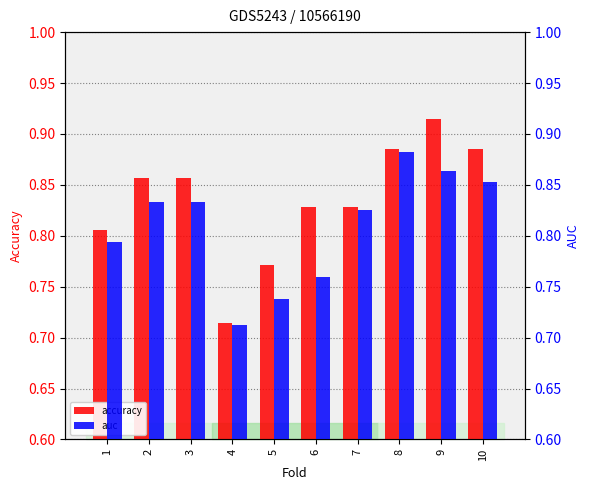

Rank the series at 4 from lowest to highest value.

auc, accuracy